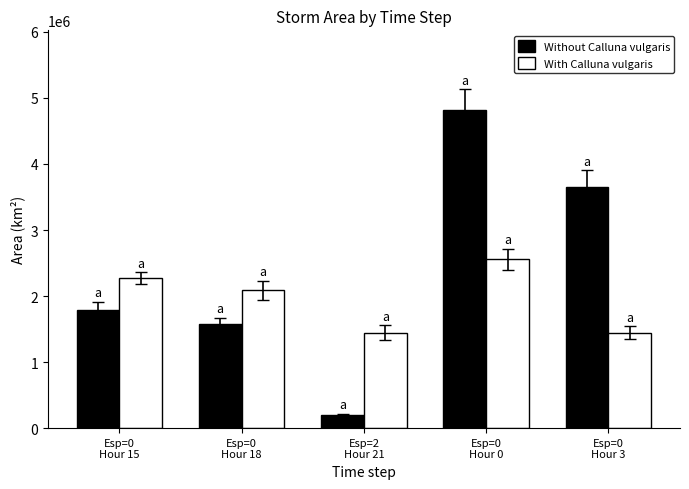

What are all the series names shown in the legend?

Without Calluna vulgaris, With Calluna vulgaris